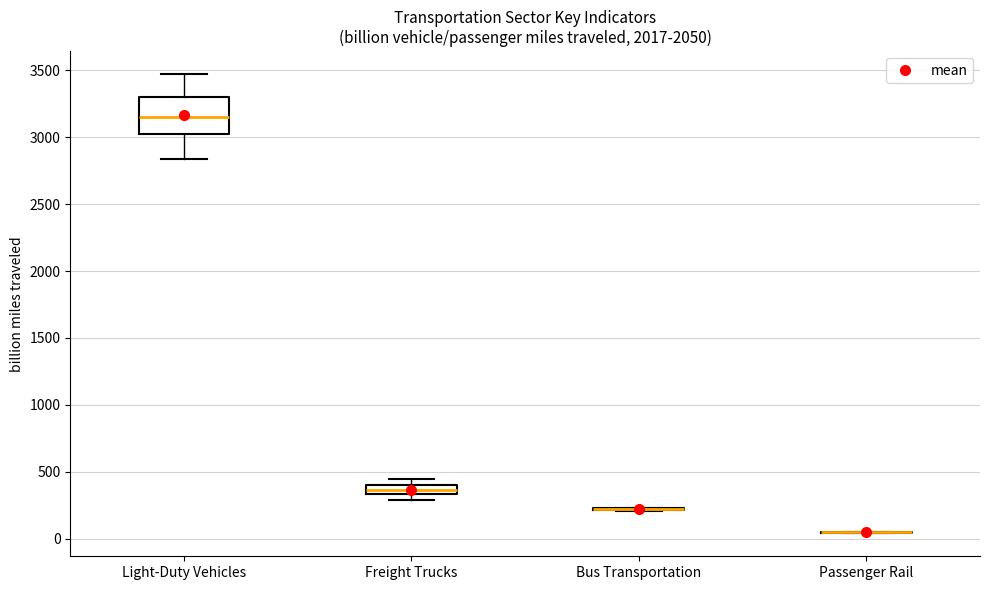

Where is the lower edge of the box for Light-Duty Vehicles on the y-axis? The values are not printed on the chart, so give them approximately, as read against the axis.

3000